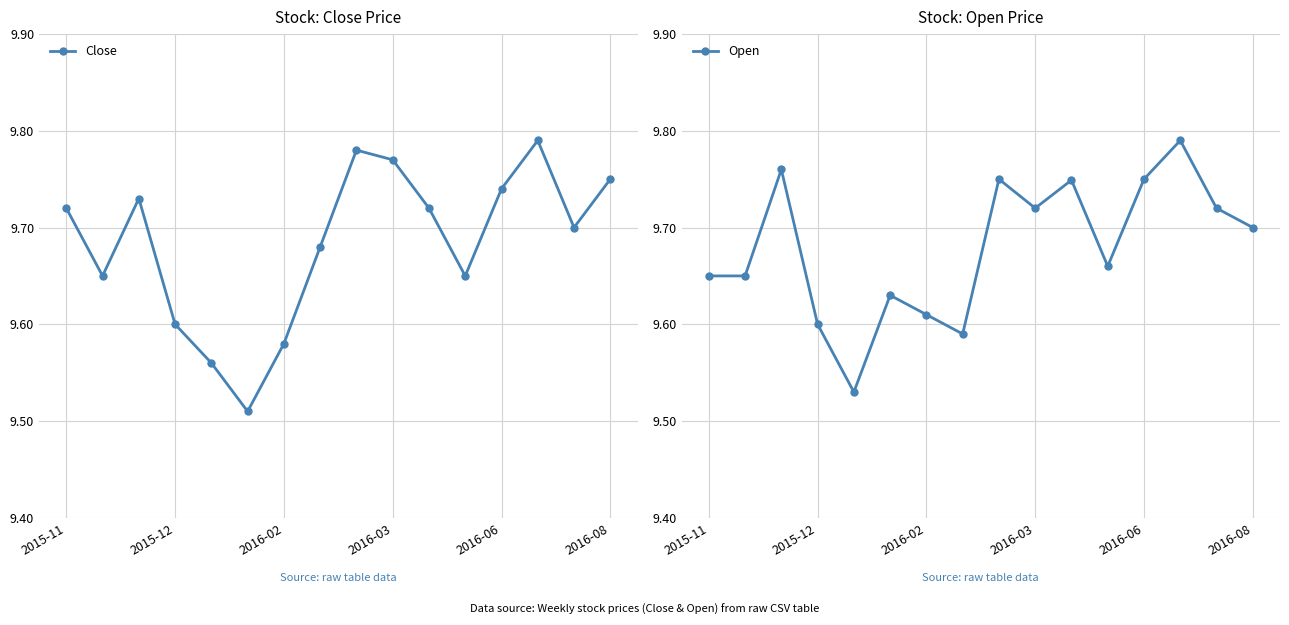

In Close, how many points are higher than both neighbors (excluding endpoints)?

3